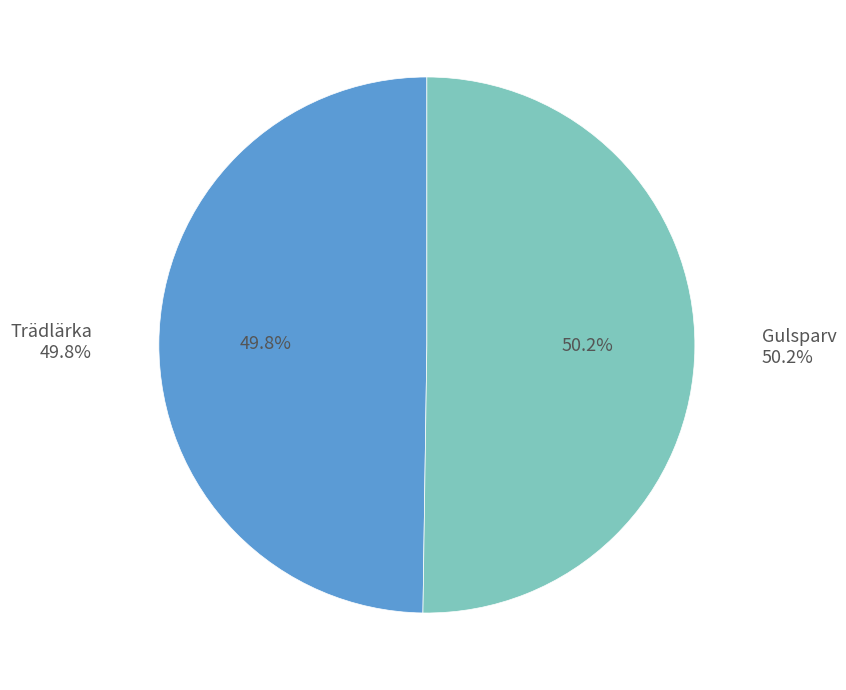

Combined, what portion of the pie is Gulsparv and Trädlärka?

100.0%